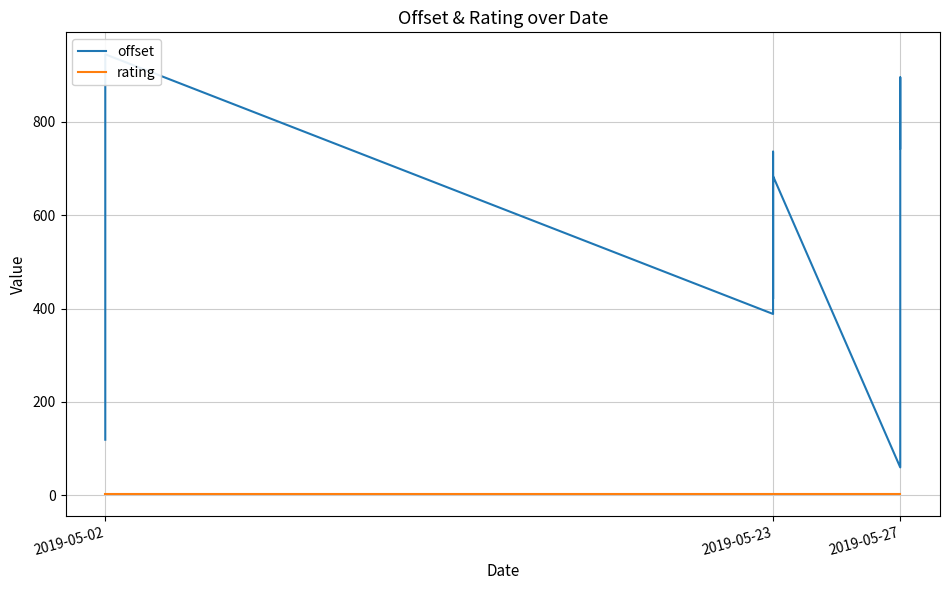

True or false: rating and offset intersect in this chart.

False